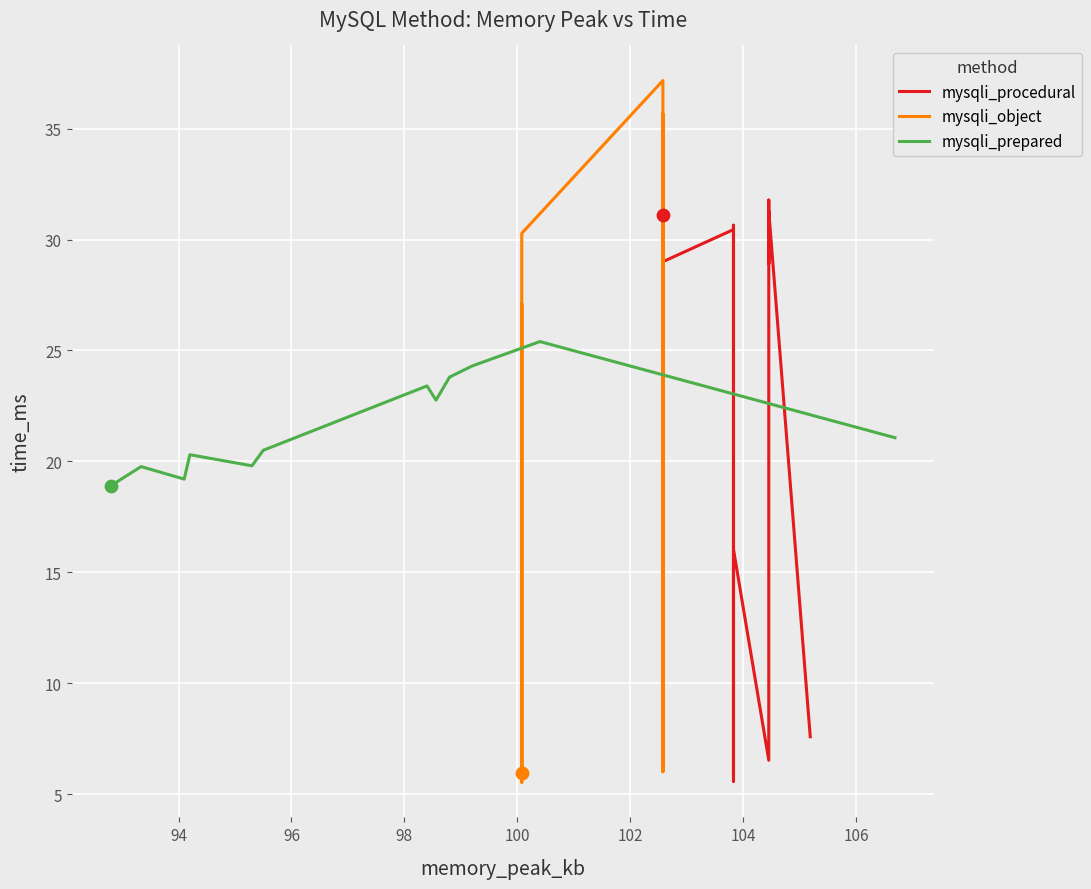

Is the value of mysqli_procedural at 98 greater than the value of mysqli_prepared at 16?

Yes